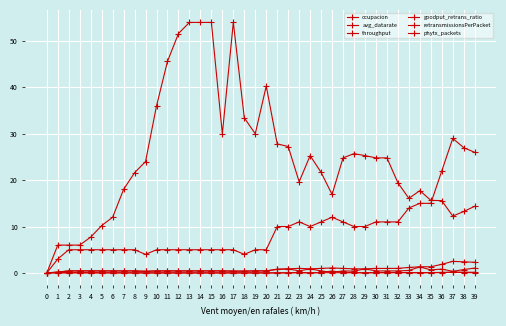

Count the number of categories in the chart.

40